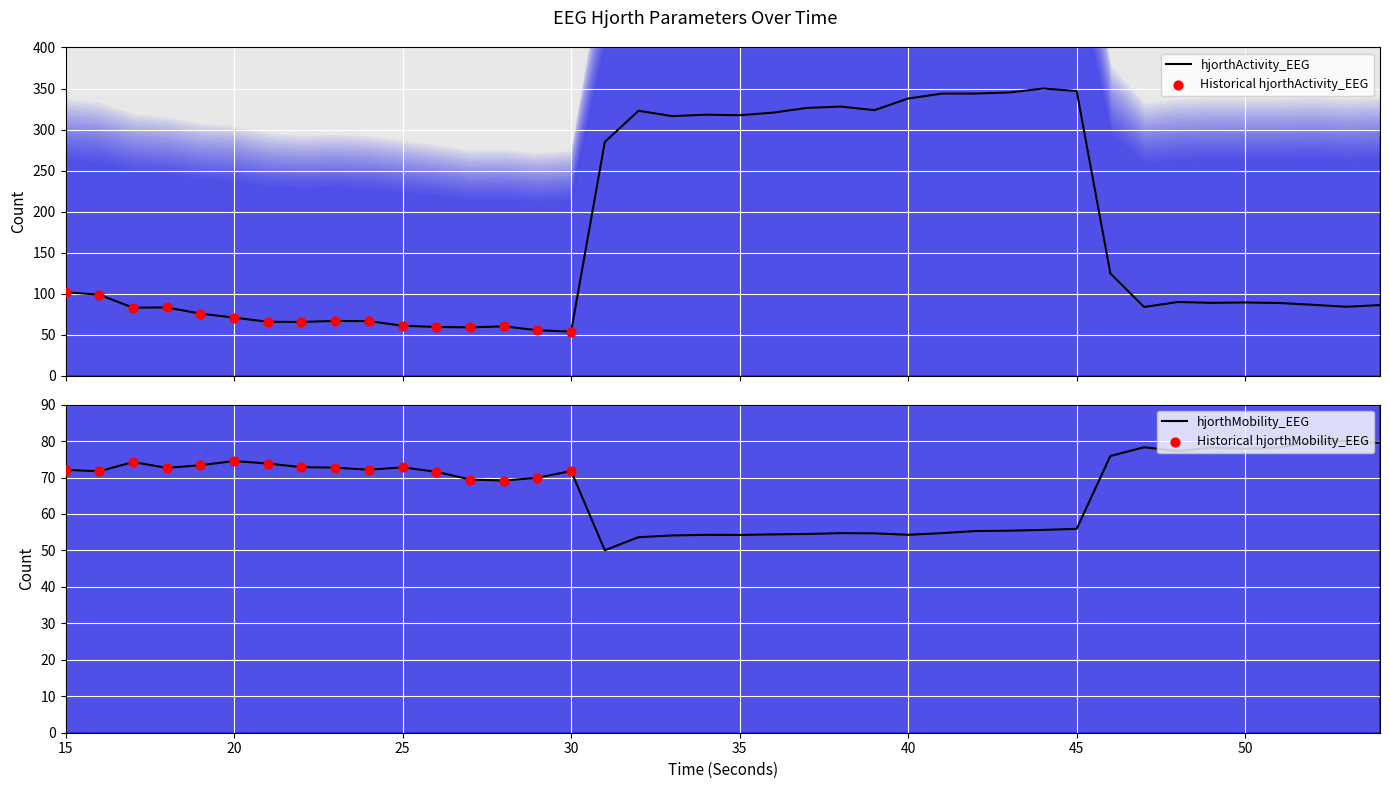

Which series has the largest Y range (max minus min)?

hjorthActivity_EEG